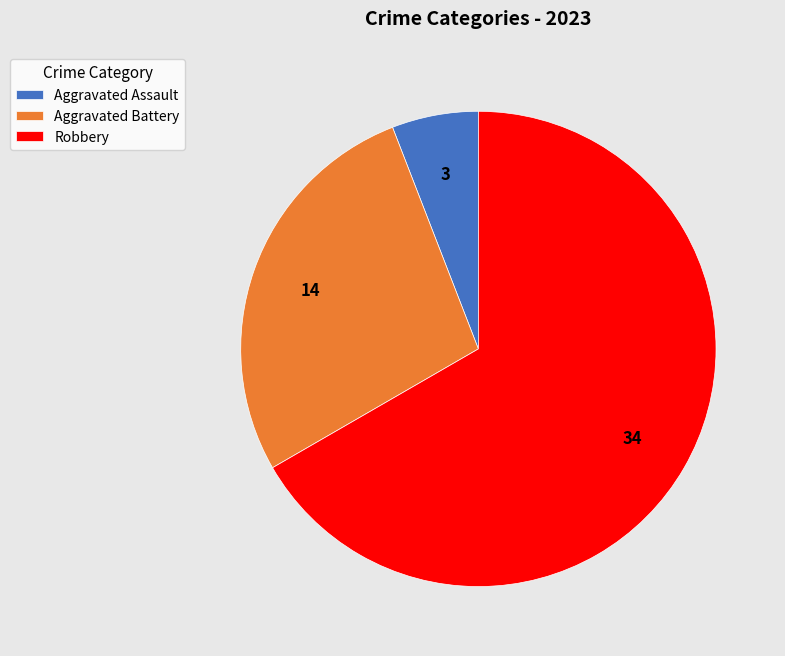

Rank the categories by value from highest to lowest.

Robbery, Aggravated Battery, Aggravated Assault